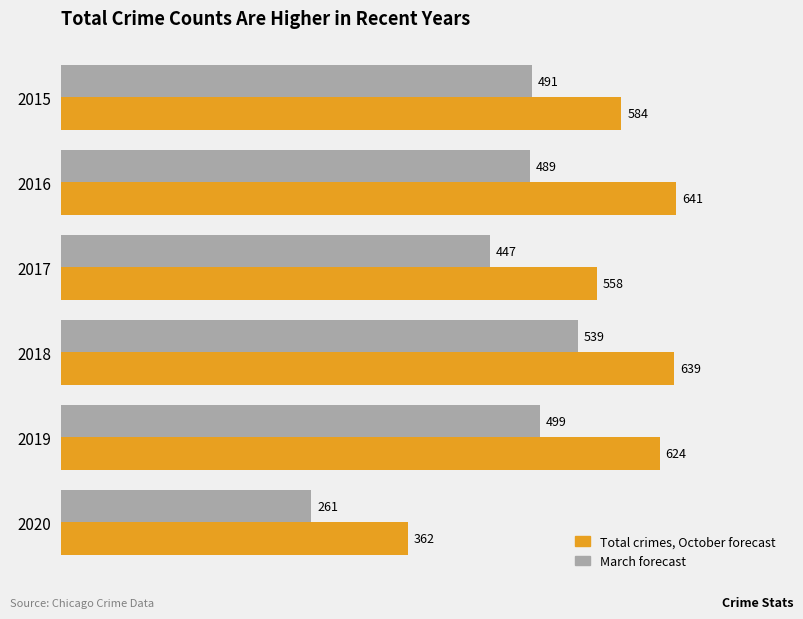

What is the maximum value shown in the chart?

641